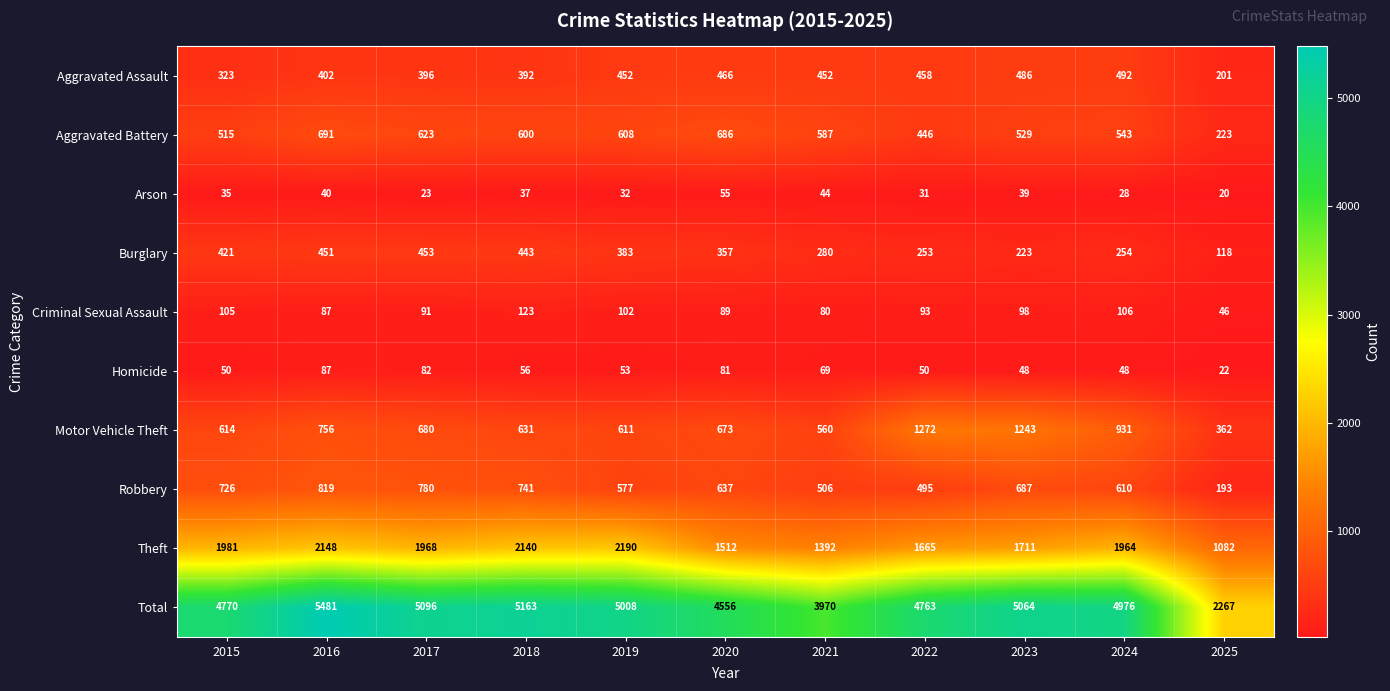

What is the minimum value shown in the chart?

20